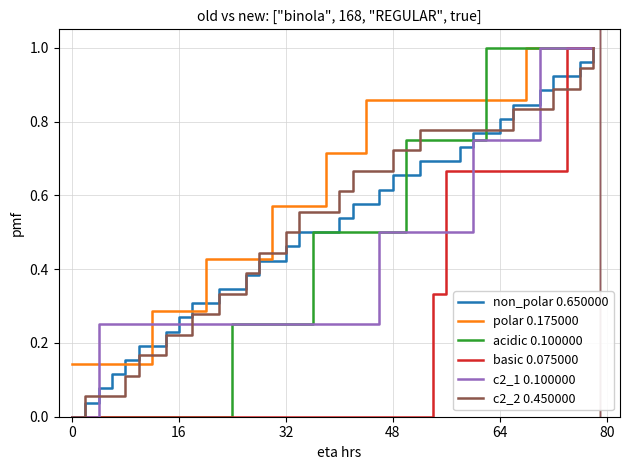

Which series has the largest total across all categories?

polar 0.175000